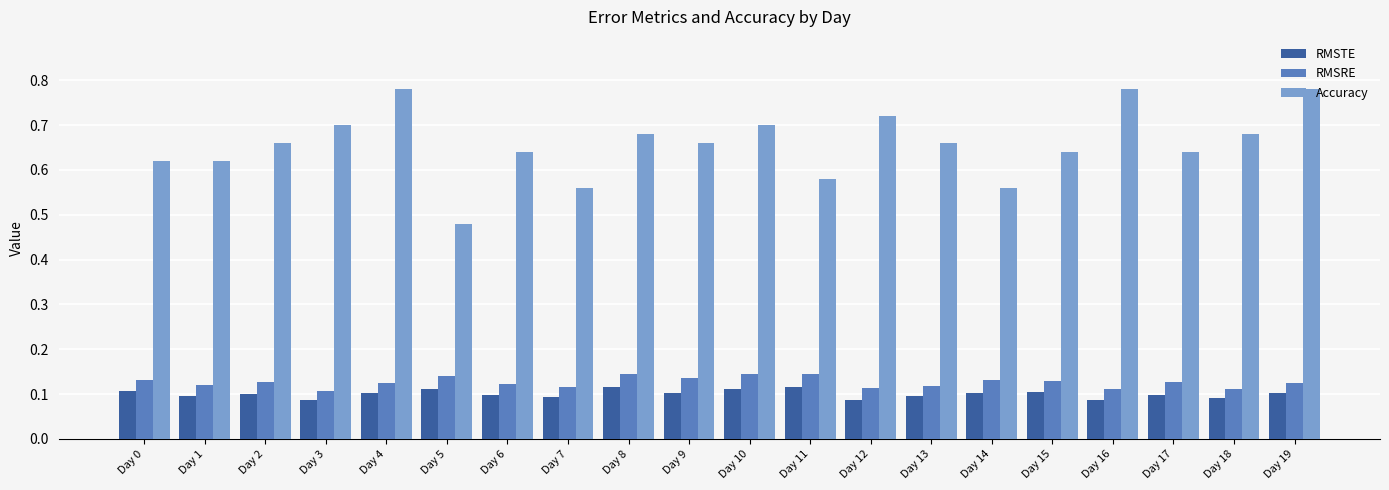

What is the total value across all series at Day 13?

0.9